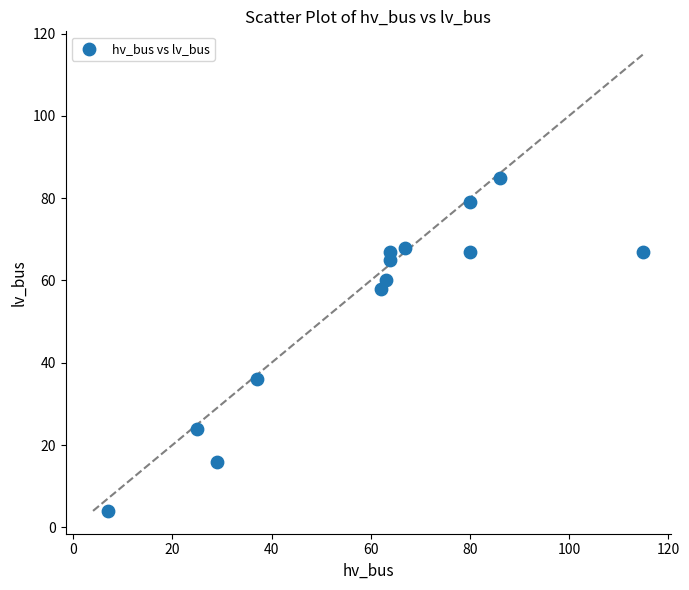

What Y value in the scatter plot is closest to 44?

36